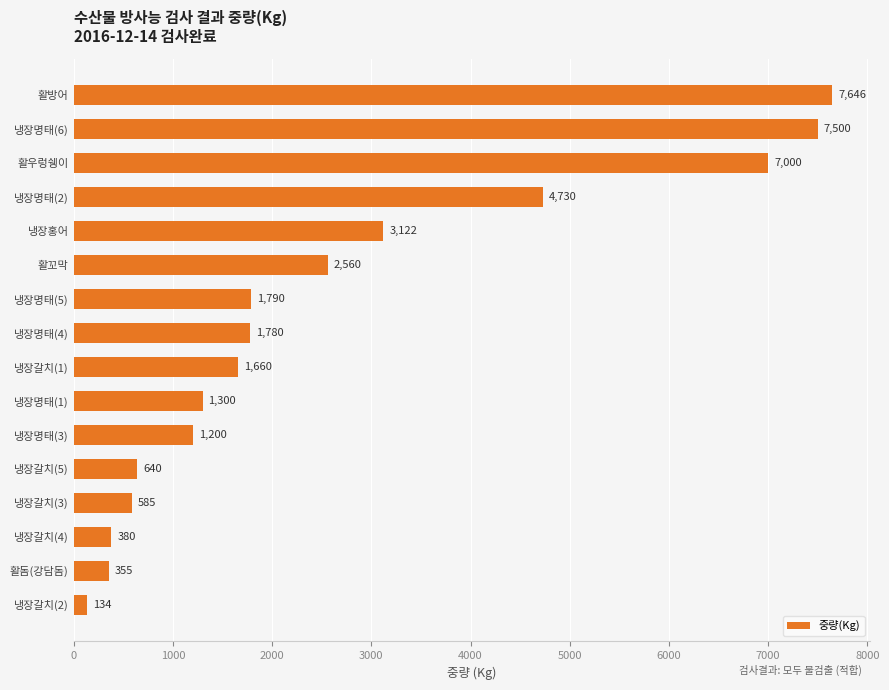

Reading bottom to top, transcribe all the data shown in this chart.

냉장갈치(2)=134	활돔(강담돔)=355	냉장갈치(4)=380	냉장갈치(3)=585	냉장갈치(5)=640	냉장명태(3)=1200	냉장명태(1)=1300	냉장갈치(1)=1660	냉장명태(4)=1780	냉장명태(5)=1790	활꼬막=2560	냉장홍어=3122	냉장명태(2)=4730	활우렁쉥이=7000	냉장명태(6)=7500	활방어=7646